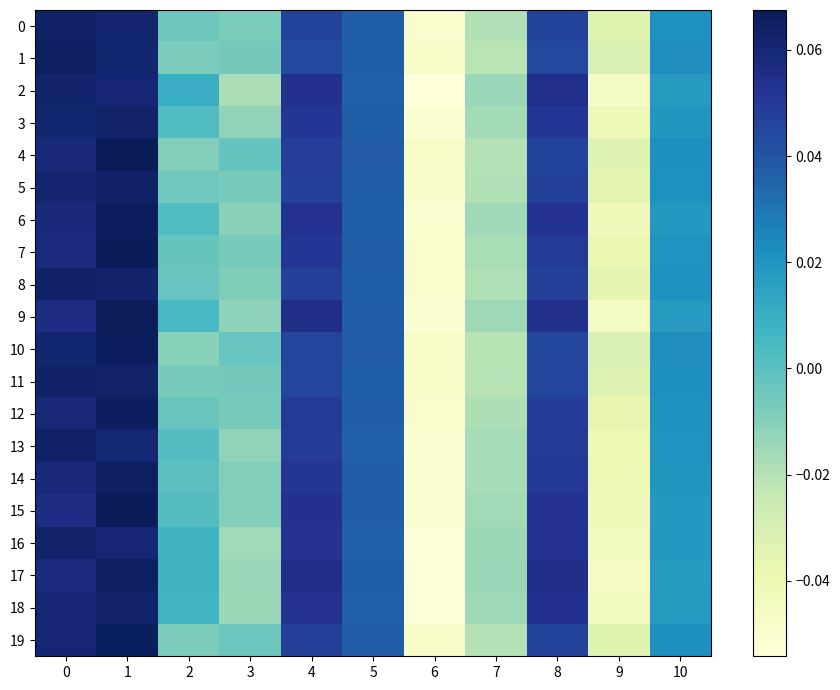

Which series has the largest range (max minus min)?

9